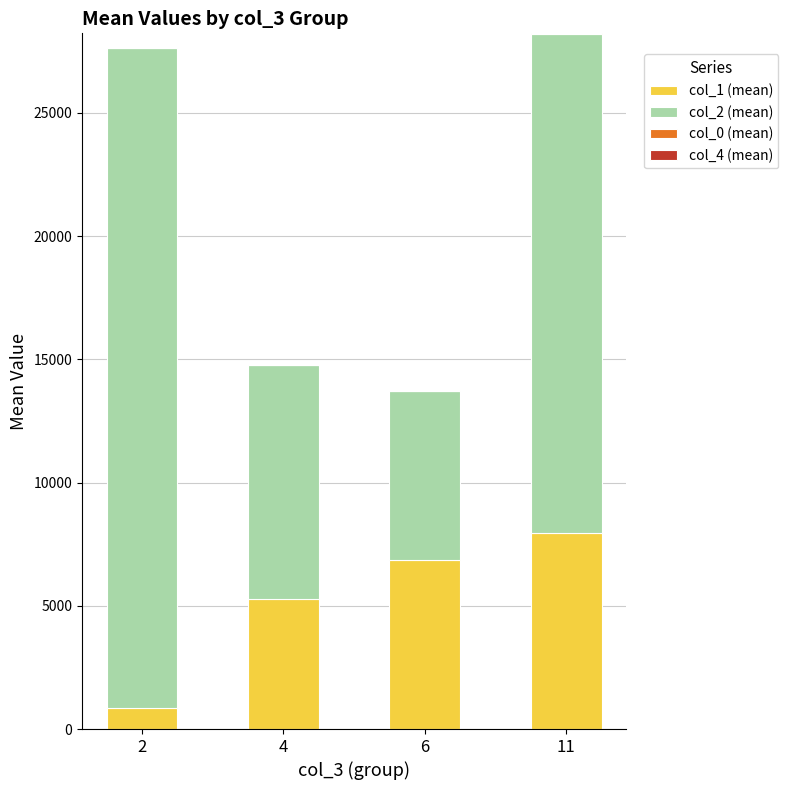

How many series are shown in this chart?

4